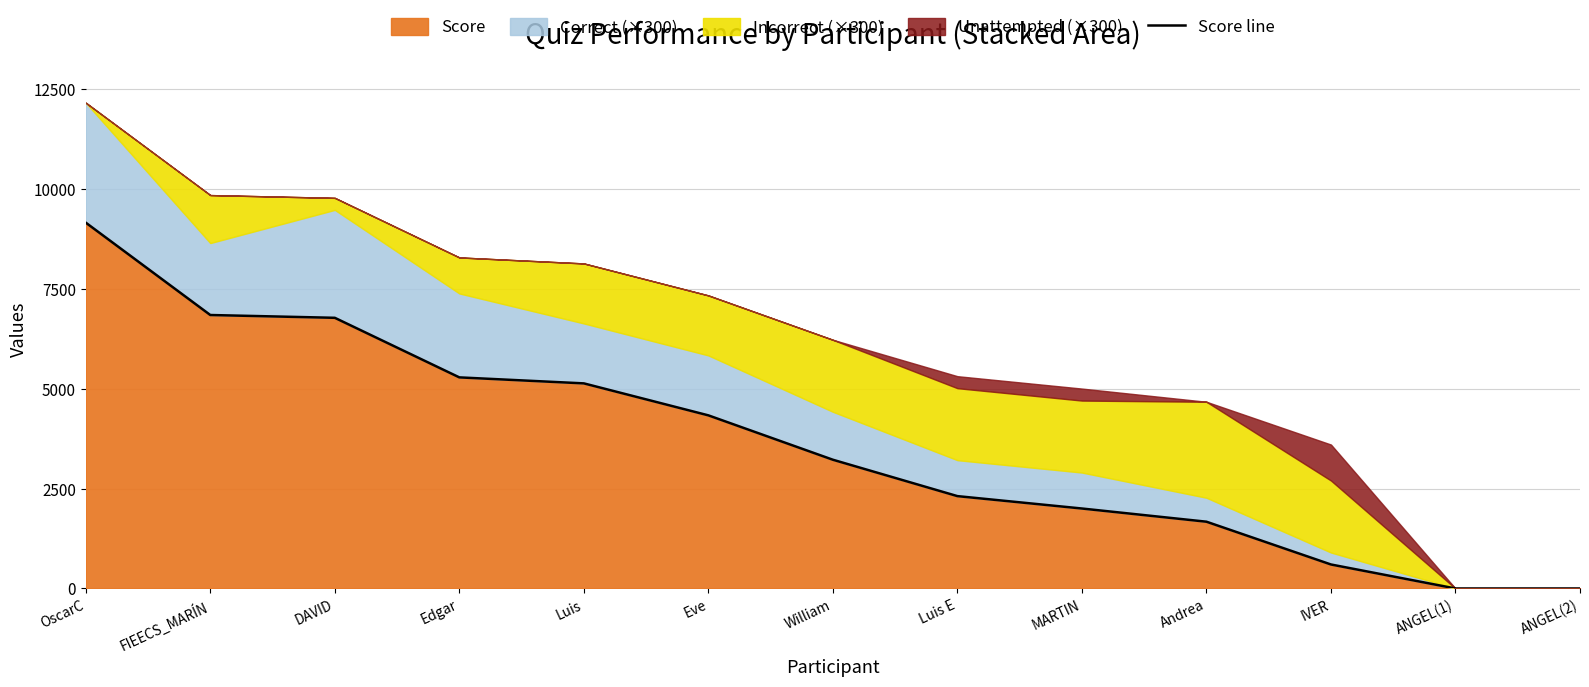

What is the label of the 12th point from the right?

FIEECS_MARÍN